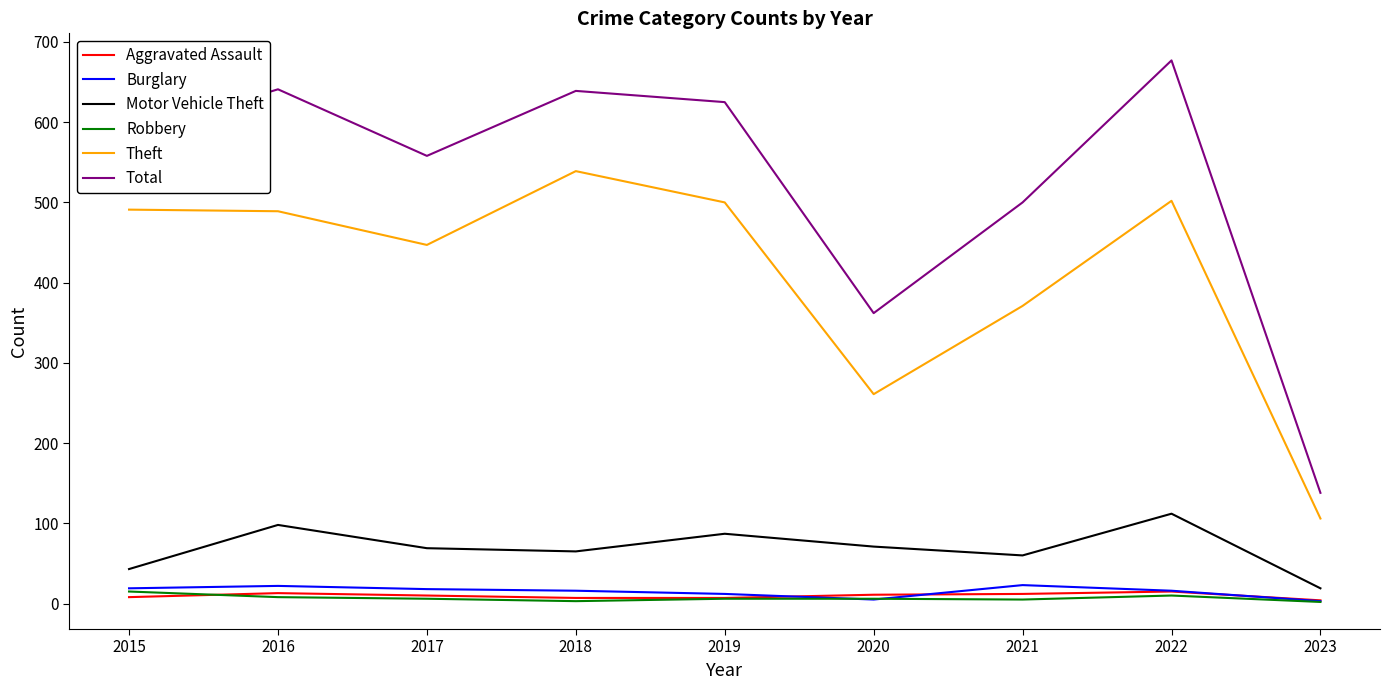

What is the maximum value shown in the chart?

677